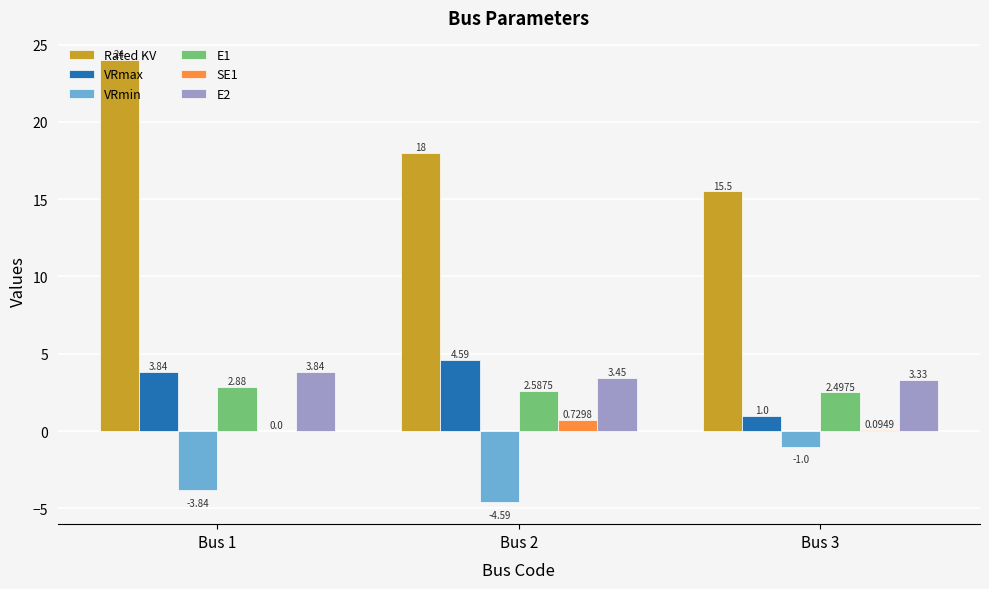

What is the average value of the VRmin series?

-3.1